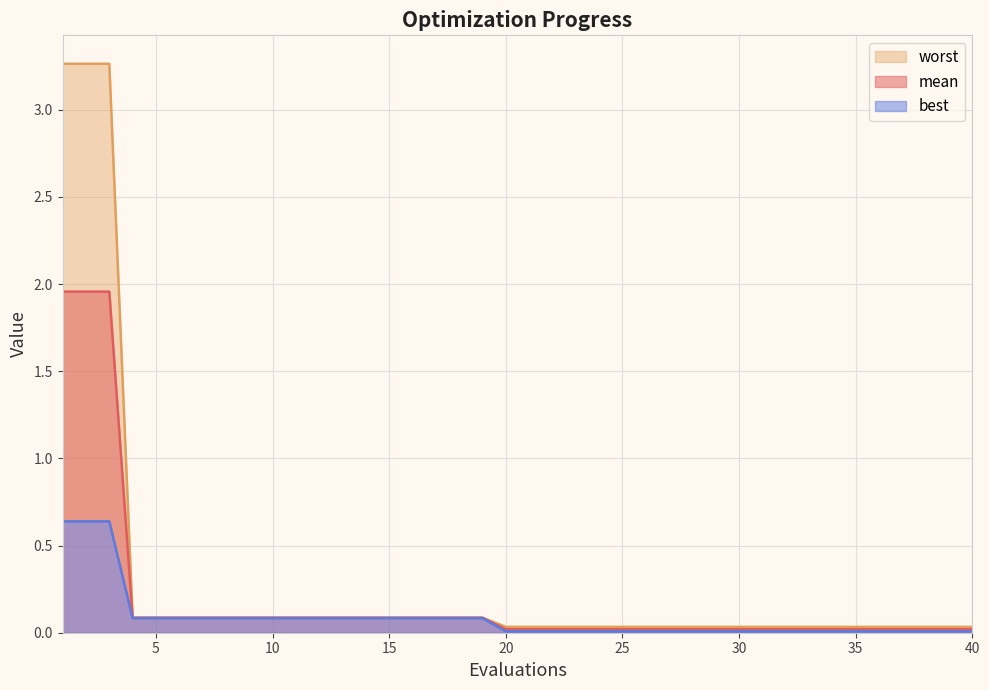

Is the value of worst at 29 greater than the value of mean at 14?

No